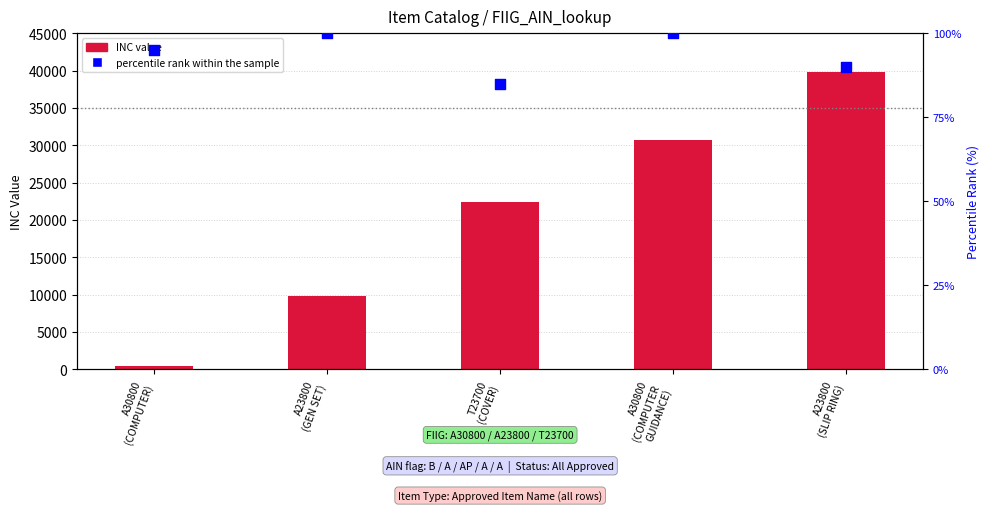

Which series has the largest total across all categories?

INC value